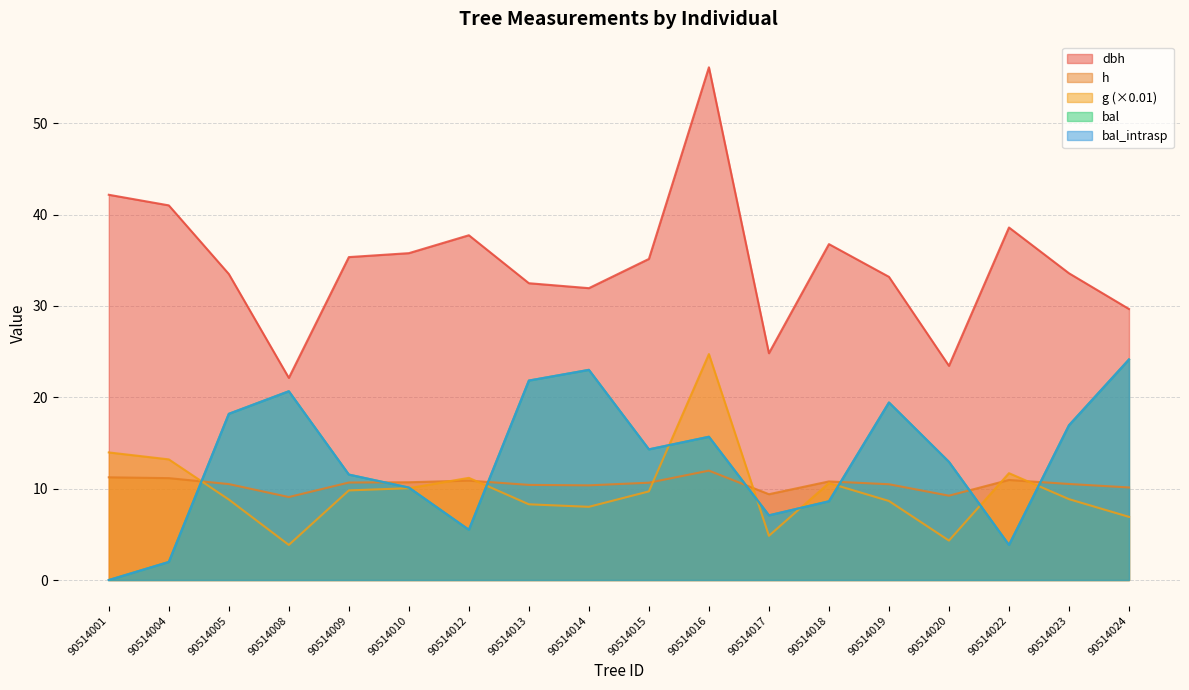

What is the difference between the second highest and second lowest values in the g series?

9.6